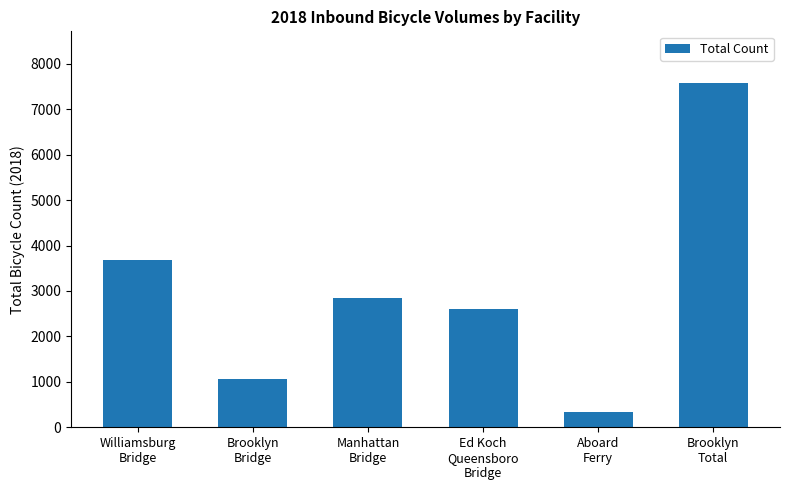

Reading left to right, list all the values displayed in this chart.

Williamsburg
Bridge=3680	Brooklyn
Bridge=1062	Manhattan
Bridge=2836	Ed Koch
Queensboro
Bridge=2606	Aboard
Ferry=342	Brooklyn
Total=7578